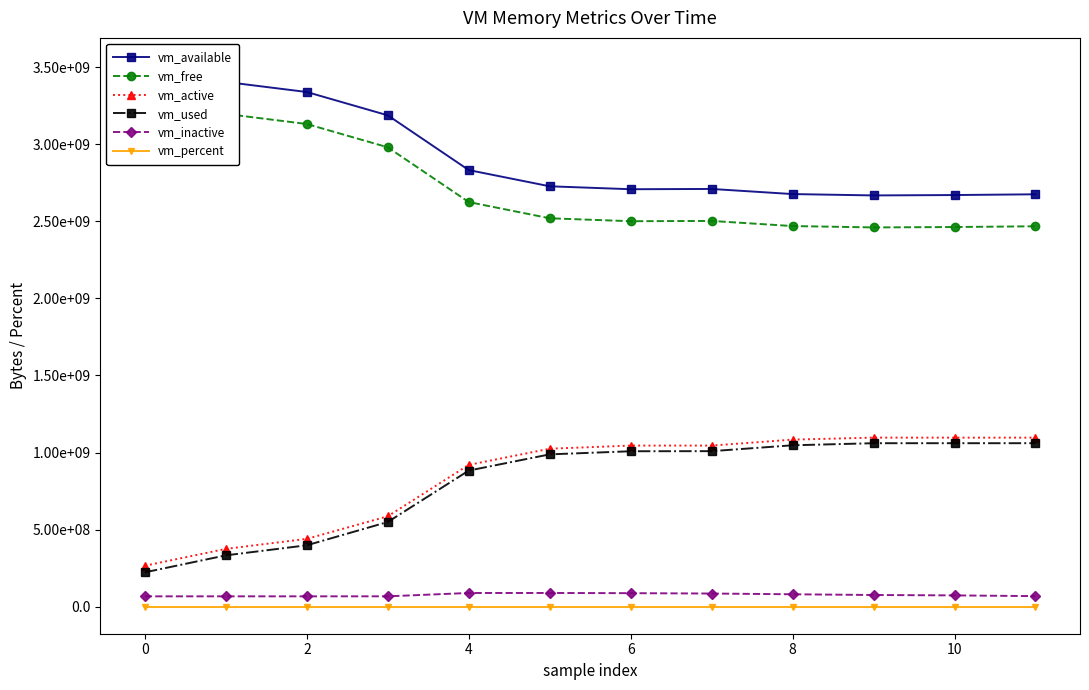

Which series changed the most between 8 and 10?

vm_used